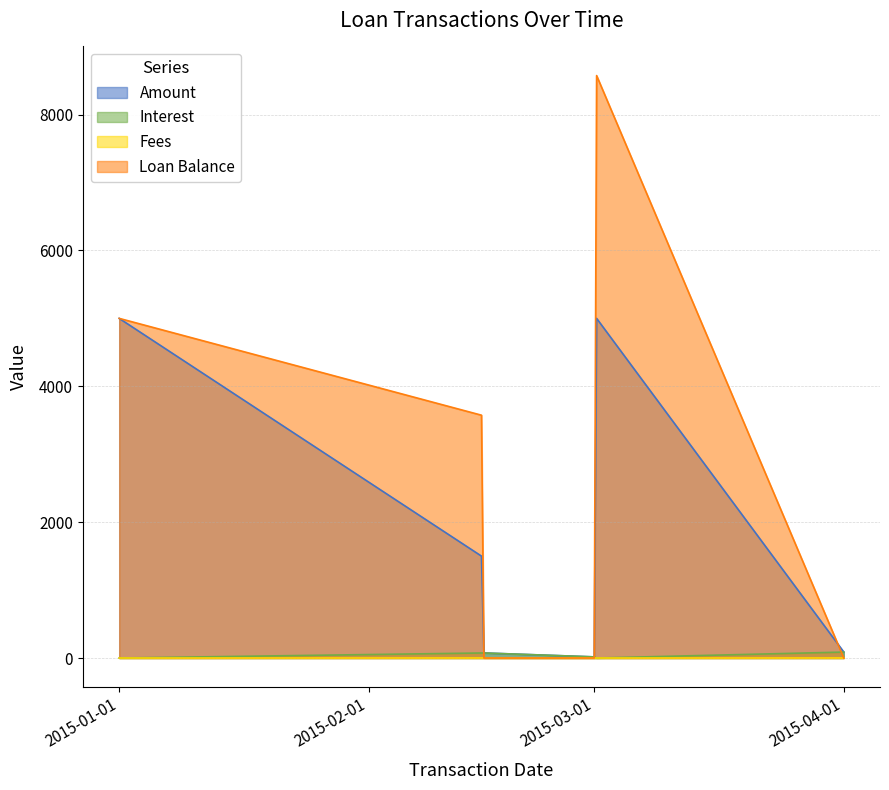

At which label does Interest first exceed 73?

2015-02-15